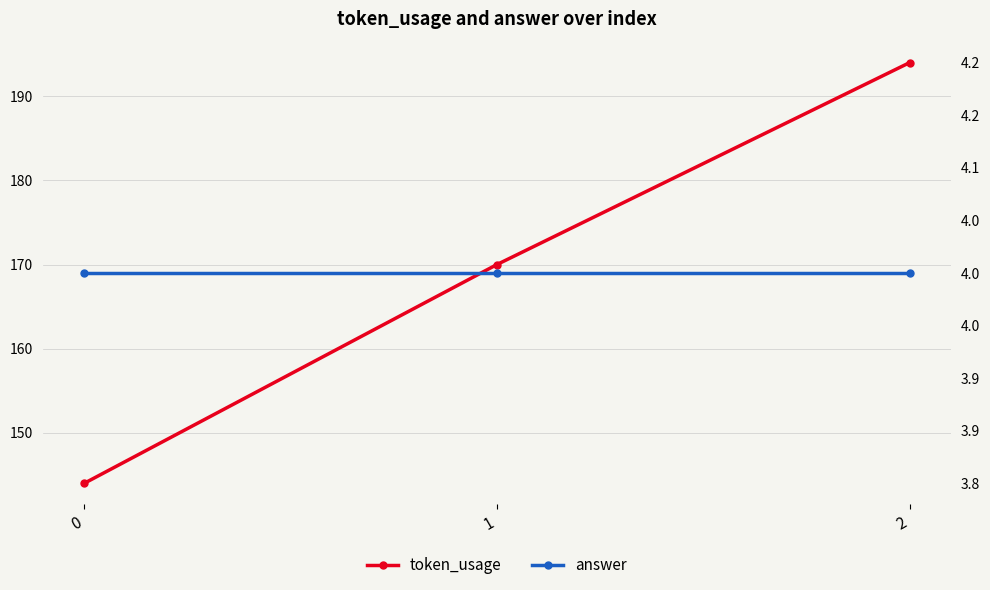

What is the difference between the maximum and minimum values in the token_usage series?

50